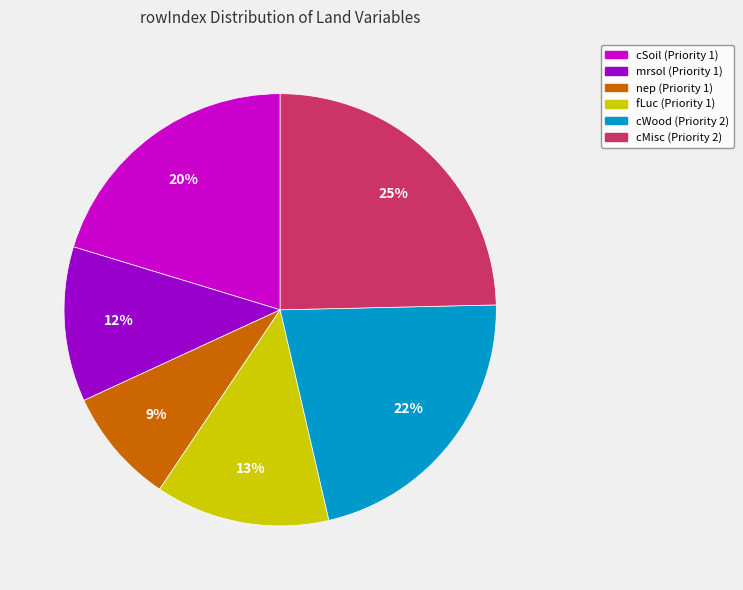

To the nearest percent, what percentage of the pie is fLuc (Priority 1)?

13%